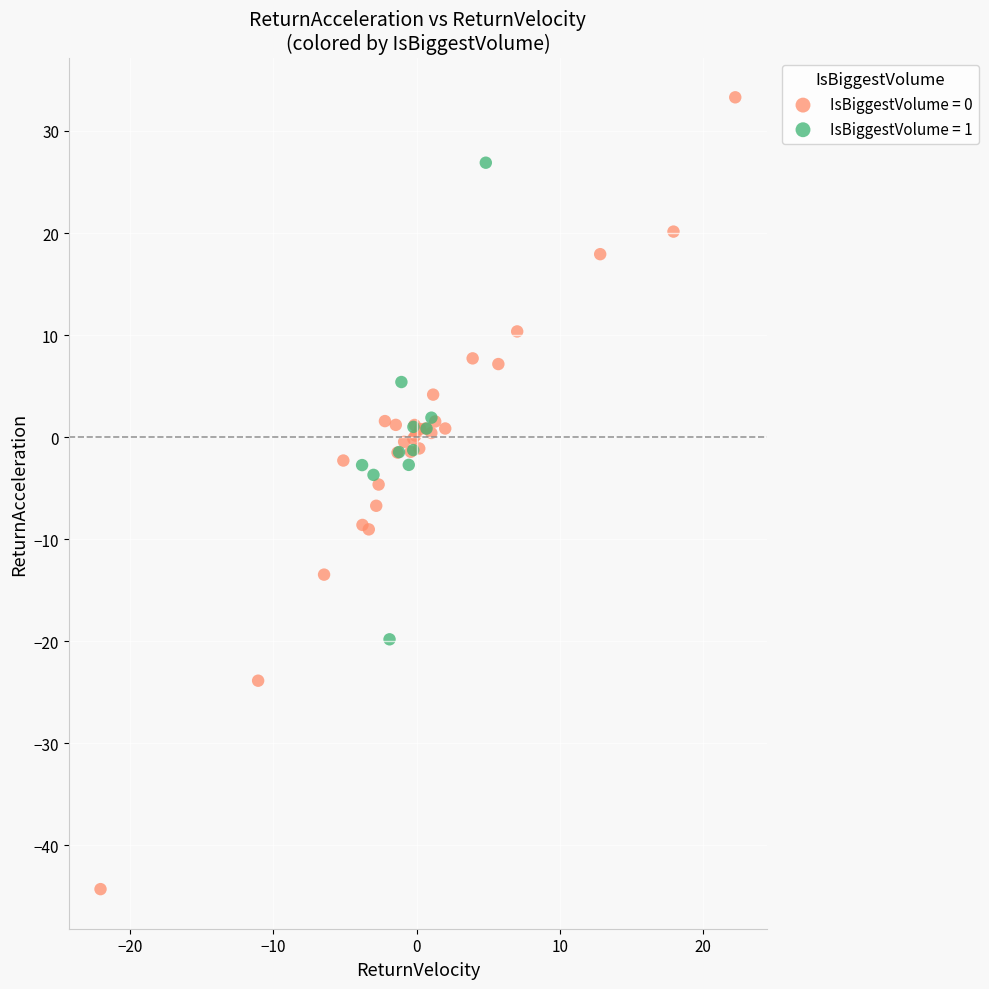

Which series contains the highest Y value?

IsBiggestVolume = 0